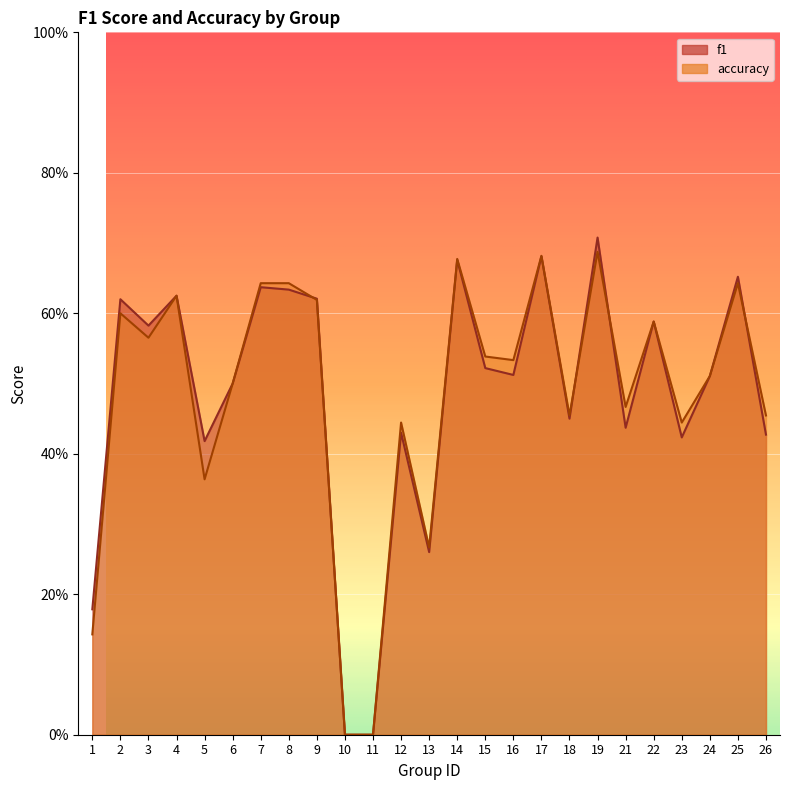

Where is the first local minimum for accuracy?

3